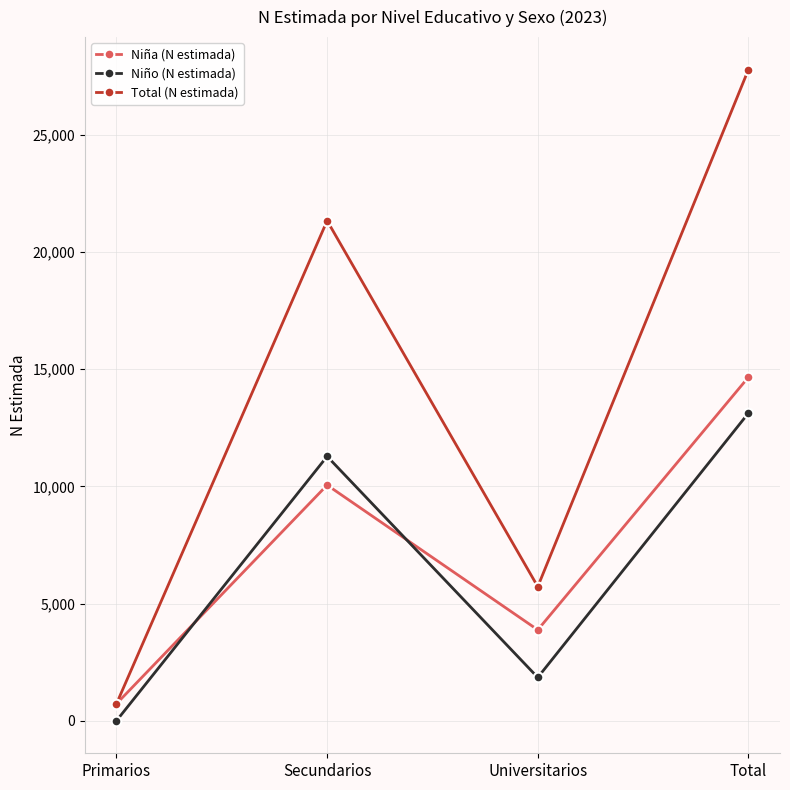

True or false: Niño (N estimada) and Total (N estimada) cross at least once.

False